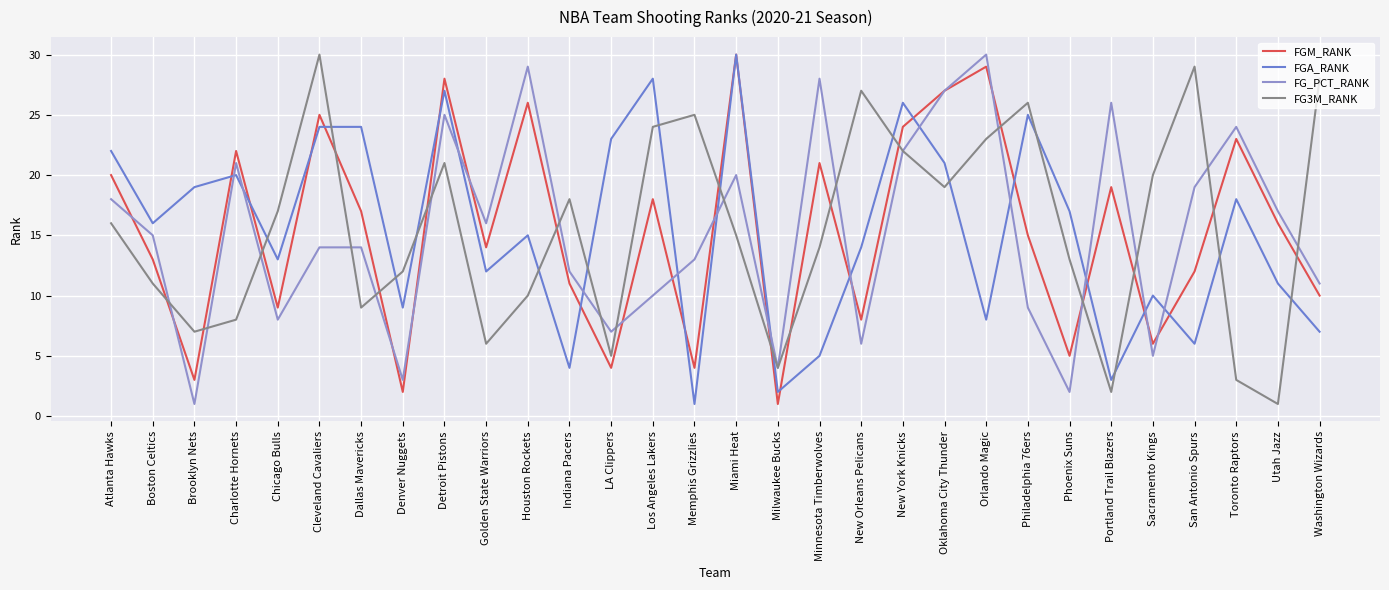

What is the spread (max minus min) of values at Orlando Magic?

22